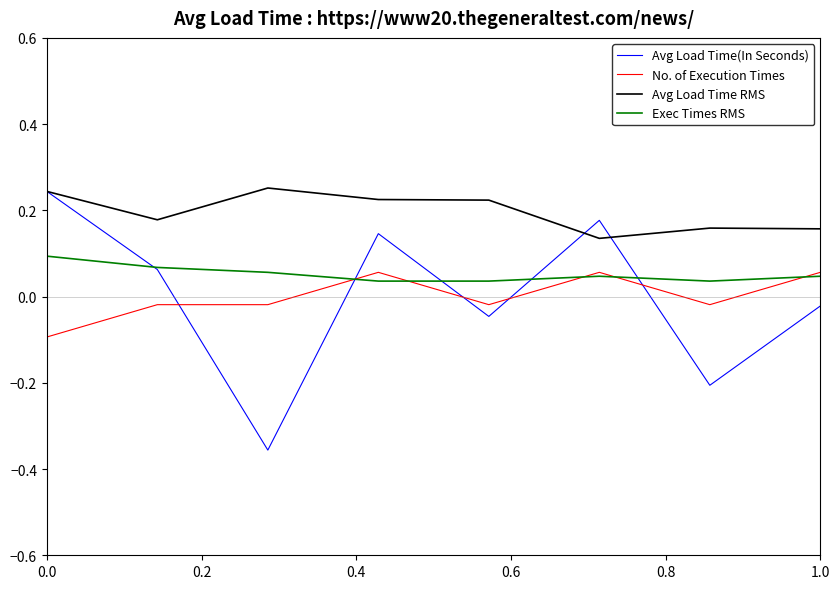

Which series has the widest spread of values?

Avg Load Time(In Seconds)